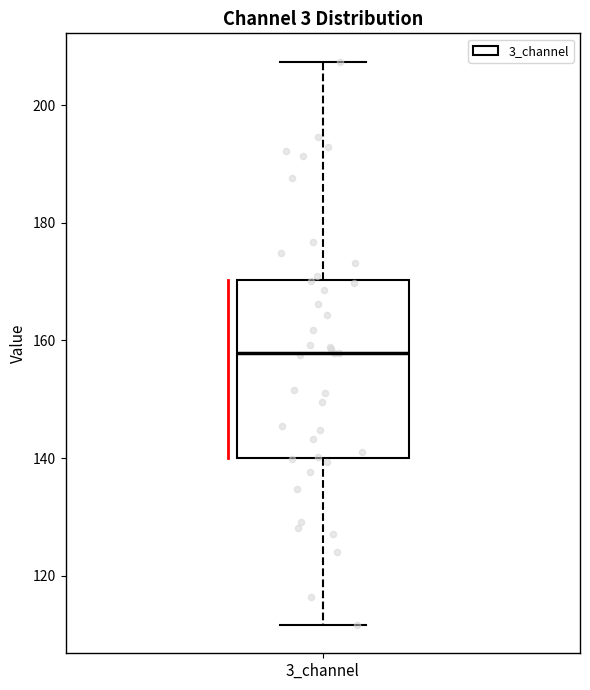

Where does the upper whisker of the box for 3_channel end on the y-axis? The values are not printed on the chart, so give them approximately, as read against the axis.

208